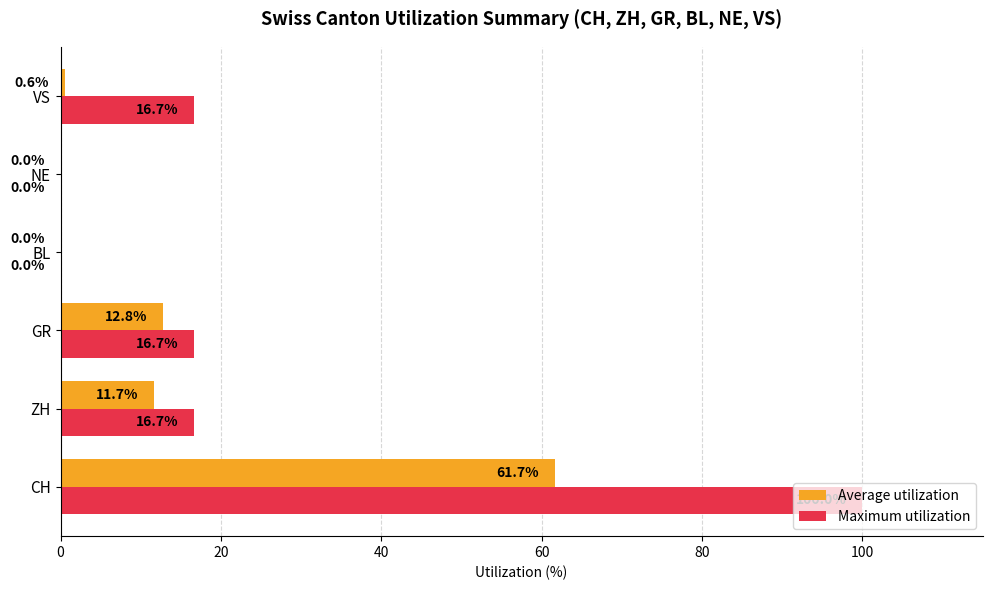

At which category is the sum across all series the highest?

CH